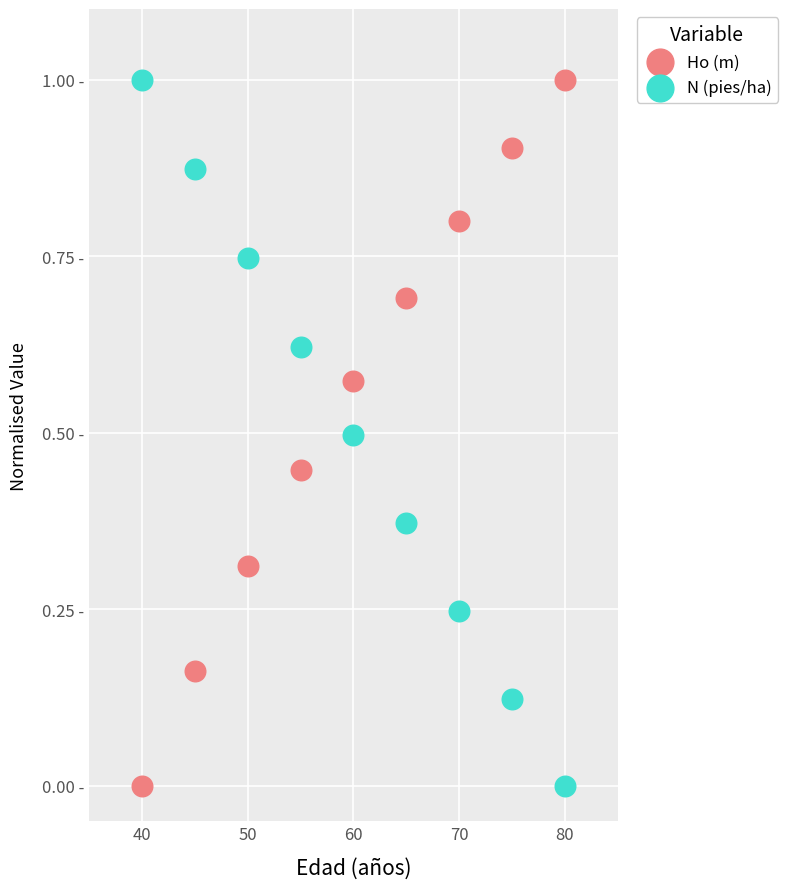

What are all the series names shown in the legend?

Ho (m), N (pies/ha)